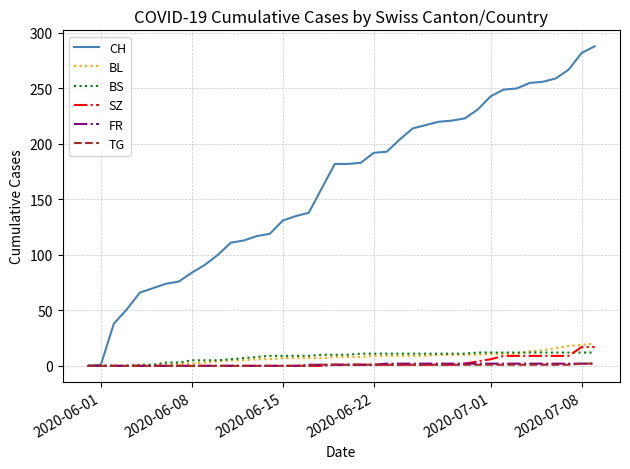

Which series has the widest spread of values?

CH